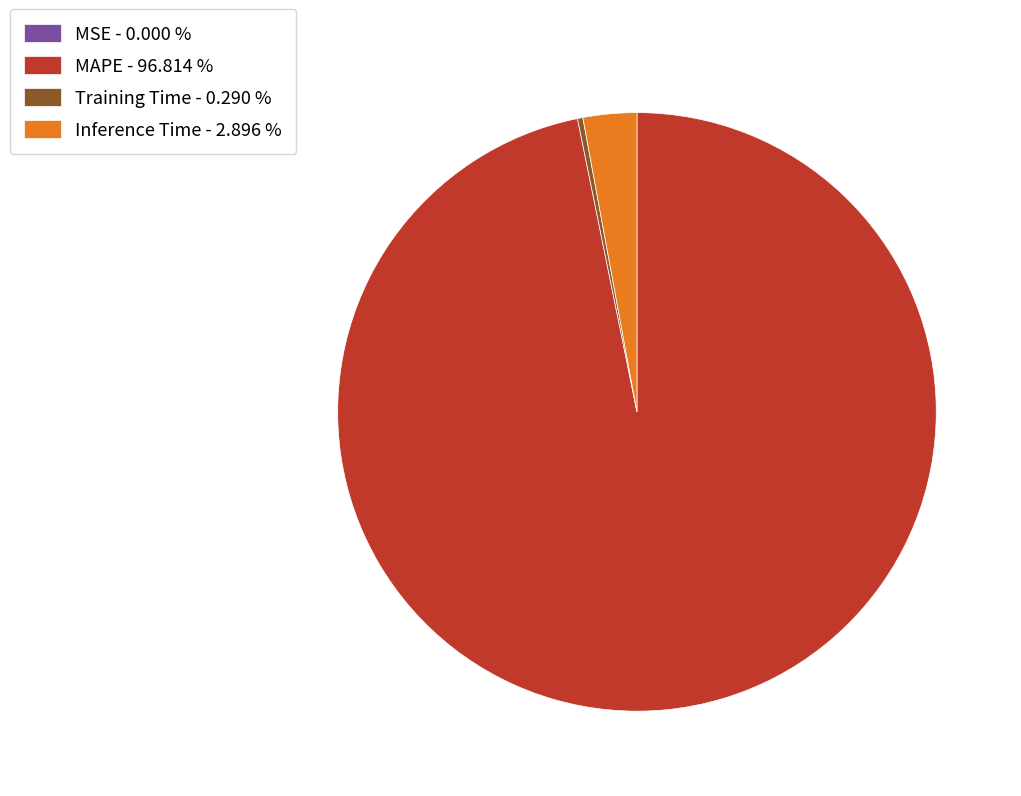

What is the largest slice in the pie chart?

MAPE